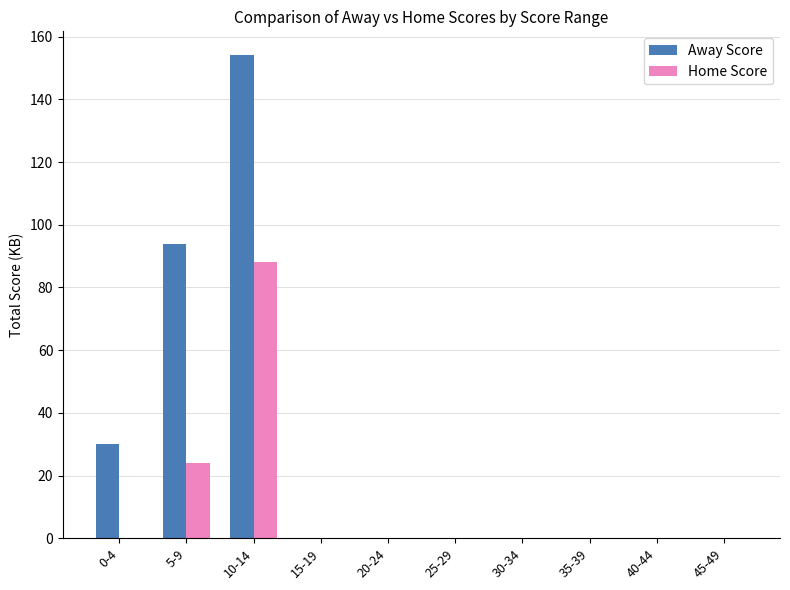

Which label corresponds to the largest value in the chart?

10-14